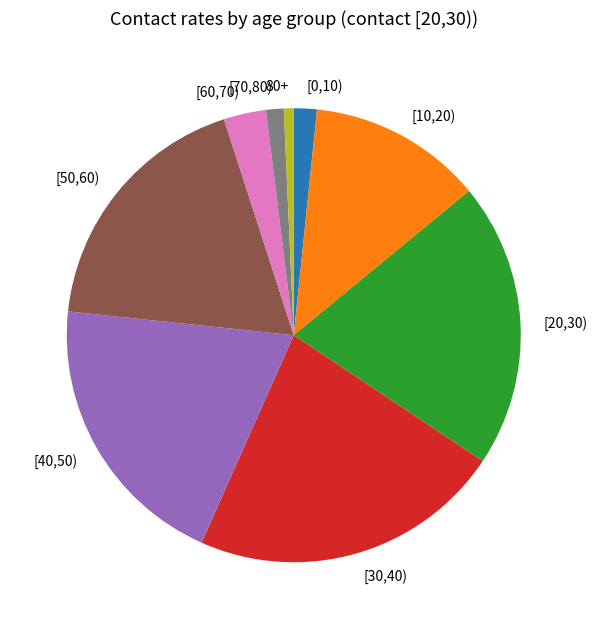

Does any single category account for the majority?

No